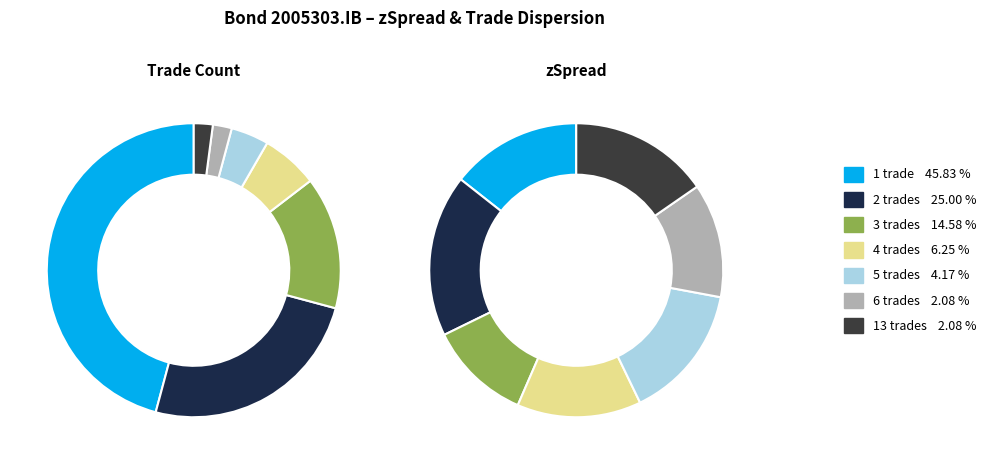

To the nearest percent, what is the average slice percentage?

14%